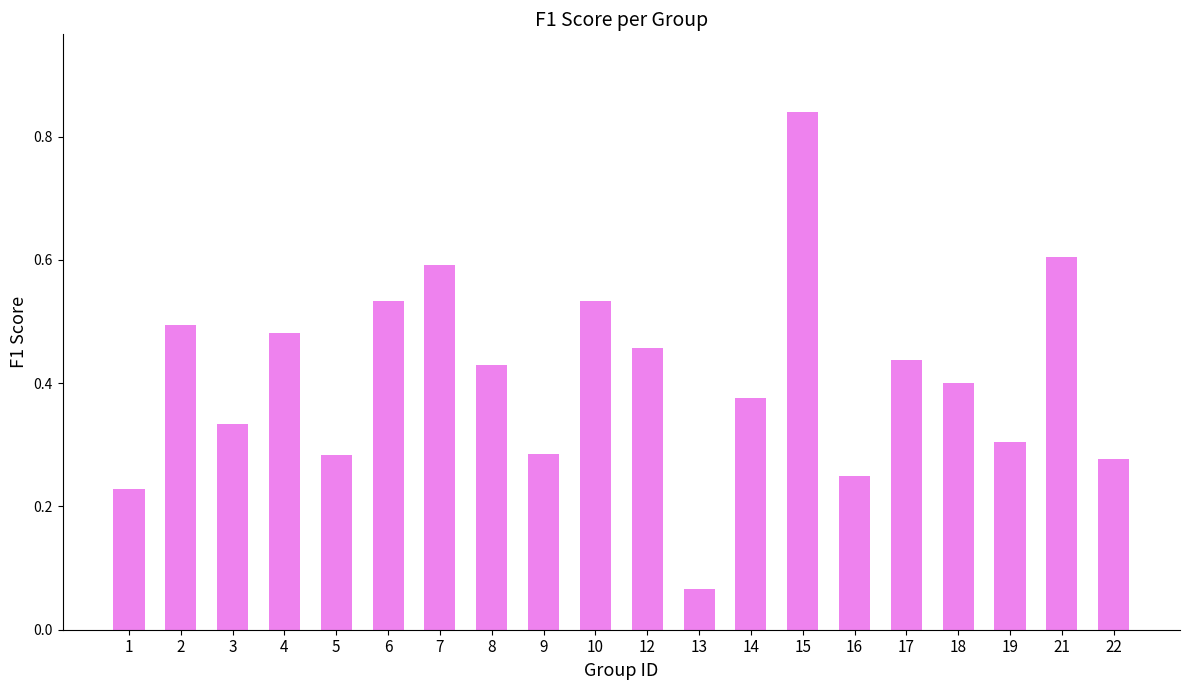

The value at 4 is 0.5. True or false?

True